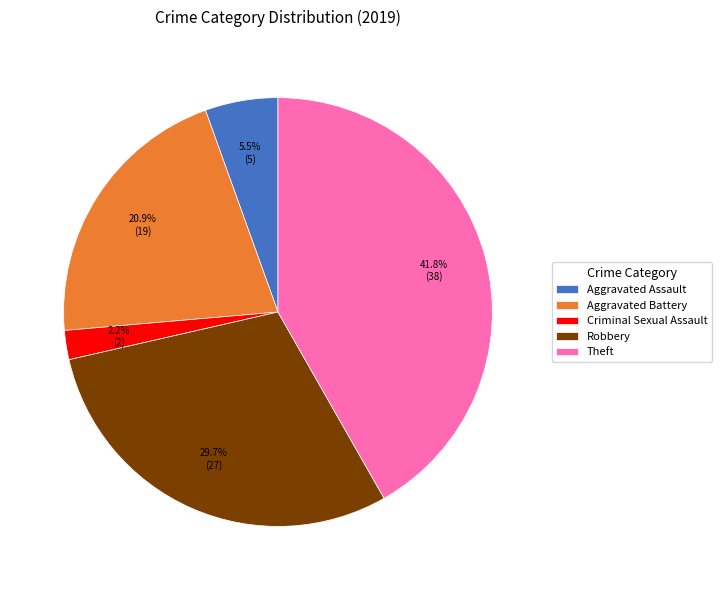

Does Robbery represent more than half of the total?

No